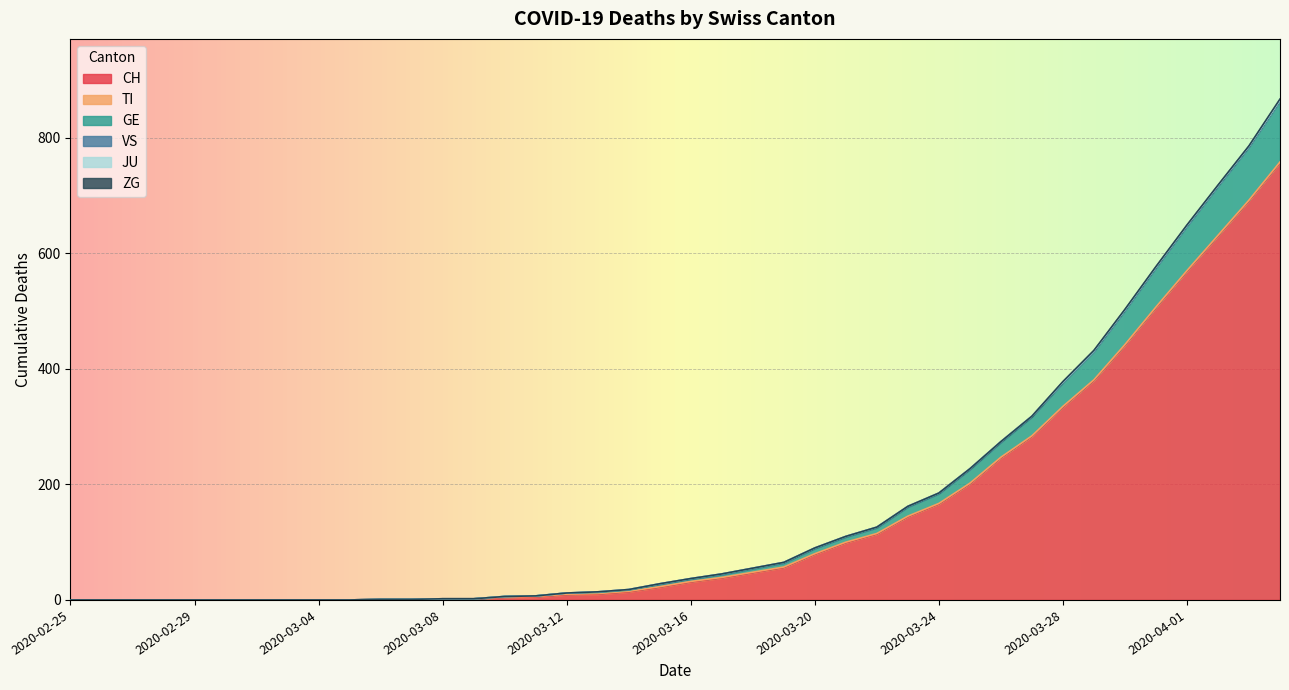

Reading left to right, list all the values displayed in this chart.

CH: 0	0	0	0	0	0	0	0	0	0	1	1	2	2	4	5	9	10	14	22	31	38	47	56	79	99	114	144	166	201	246	283	334	380	441	506	569	630	691	757
TI: 0	0	0	0	0	0	0	0	0	0	0	0	0	0	1	1	1	1	1	1	1	1	1	1	1	1	1	1	1	1	1	1	1	1	1	1	1	1	1	1
GE: 0	0	0	0	0	0	0	0	0	0	0	0	0	0	1	1	2	2	2	4	4	5	6	7	9	9	10	16	17	24	26	33	41	49	59	68	77	85	92	106
VS: 0	0	0	0	0	0	0	0	0	0	0	0	0	0	0	0	0	1	1	1	1	1	1	1	1	1	1	1	1	1	1	1	1	1	1	1	1	1	1	1
JU: 0	0	0	0	0	0	0	0	0	0	0	0	0	0	0	0	0	0	0	0	0	0	0	0	0	0	0	0	0	0	0	0	0	0	0	0	0	0	0	0
ZG: 0	0	0	0	0	0	0	0	0	0	0	0	0	0	0	0	0	0	0	0	0	0	0	0	0	0	0	0	0	0	0	0	1	1	1	1	1	1	1	2